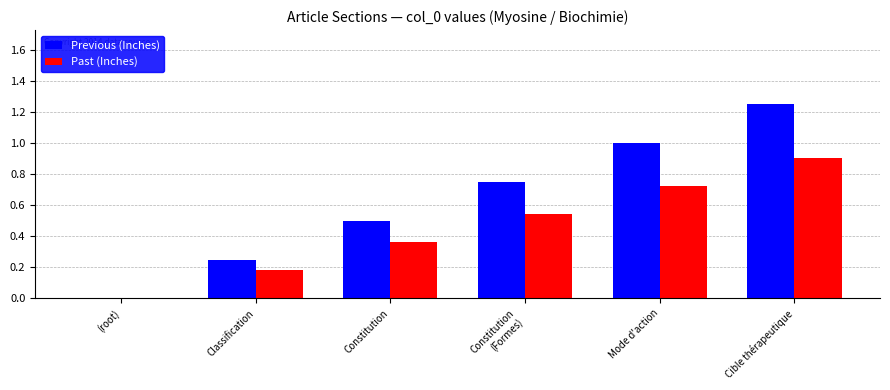

What is the total value across all series at Mode d'action?

1.7